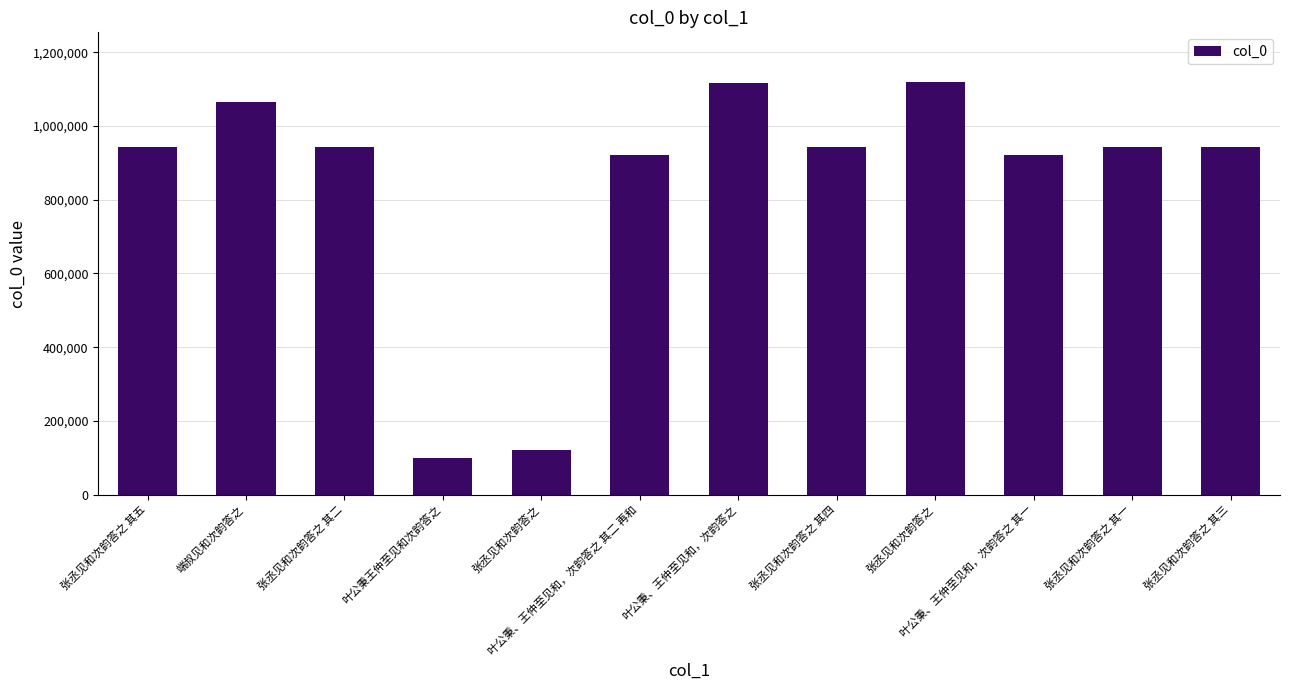

What is the label of the 2nd bar from the right?

张丞见和次韵答之 其一